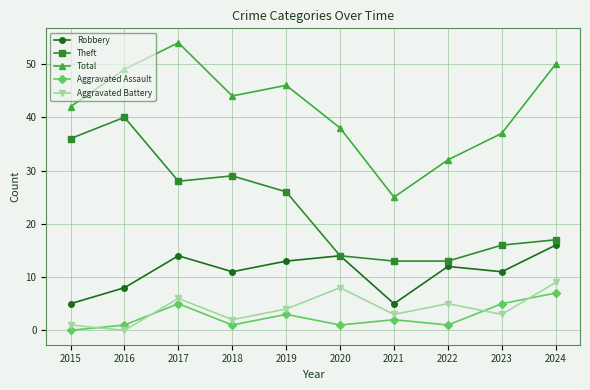

What are all the series names shown in the legend?

Robbery, Theft, Total, Aggravated Assault, Aggravated Battery